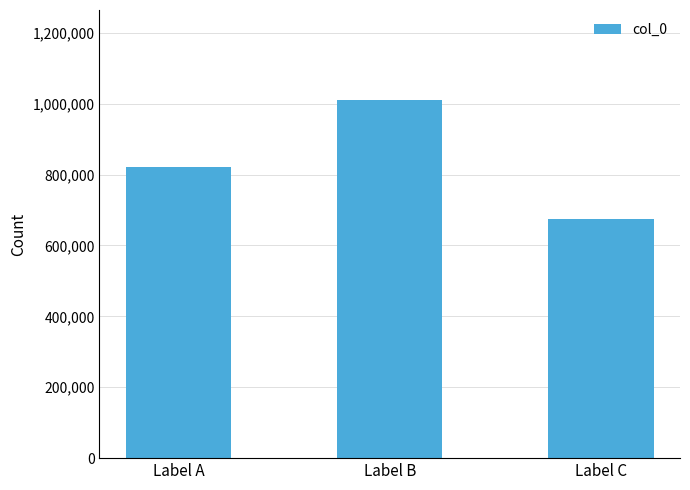

How many bars are there in total?

3